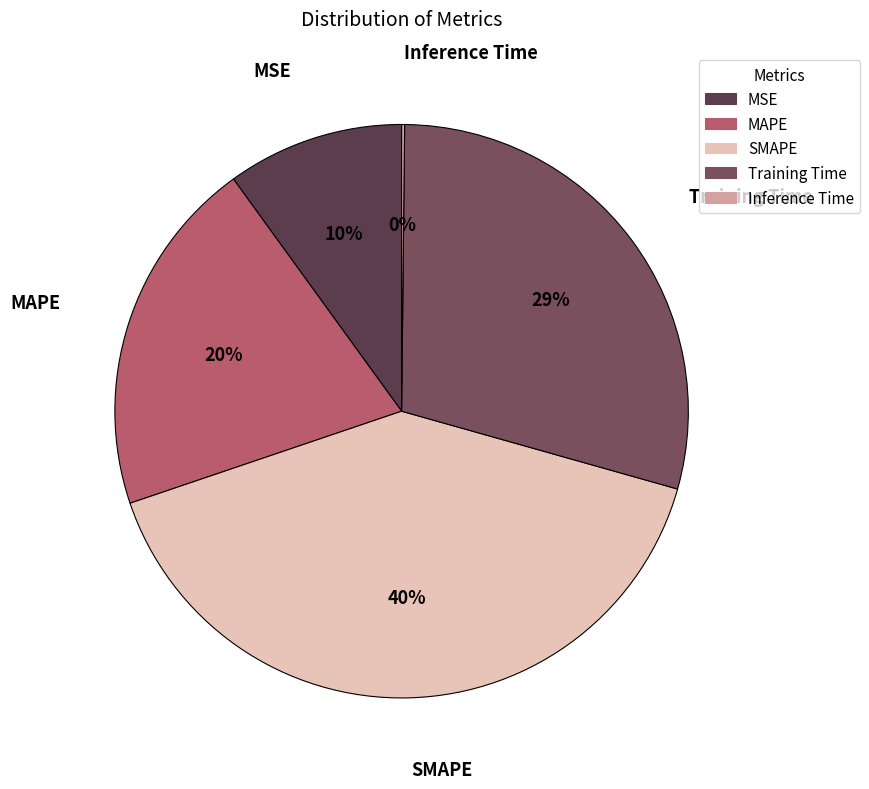

Which category has the biggest portion of the pie?

SMAPE